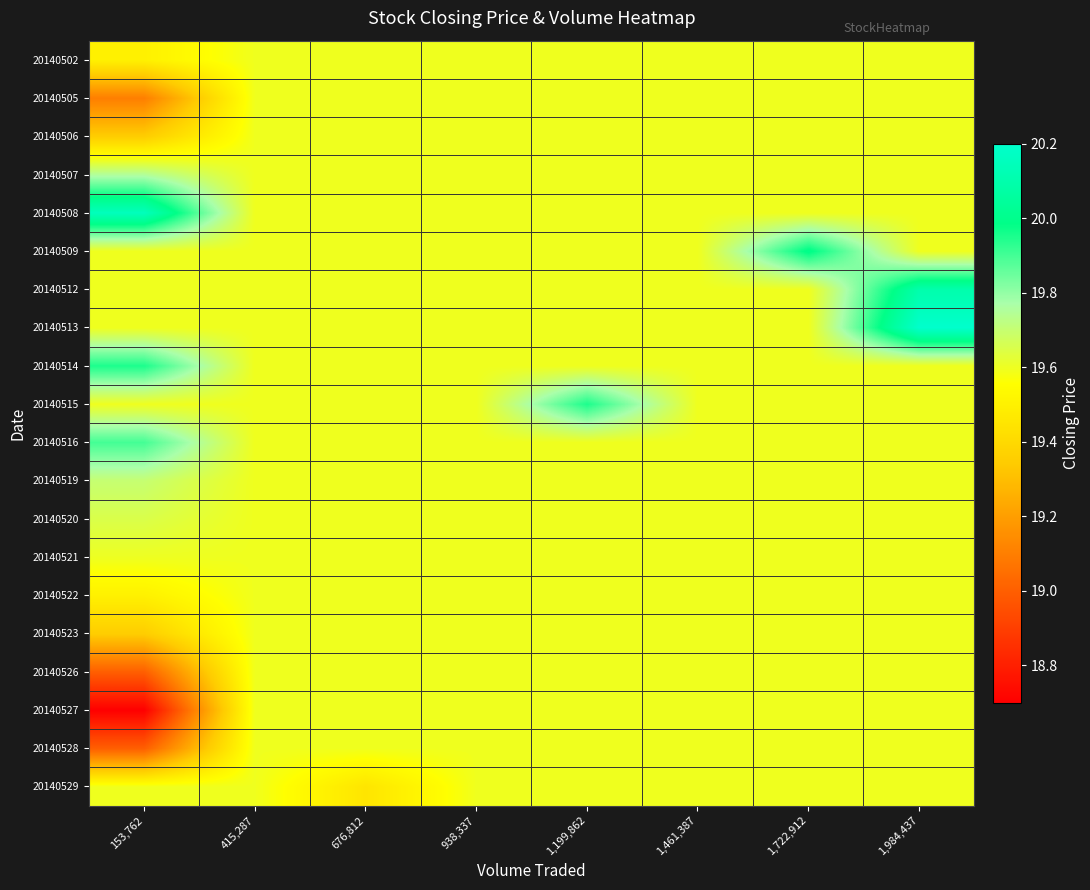

What is the difference between the highest and lowest values at 1,199,862?

0.4